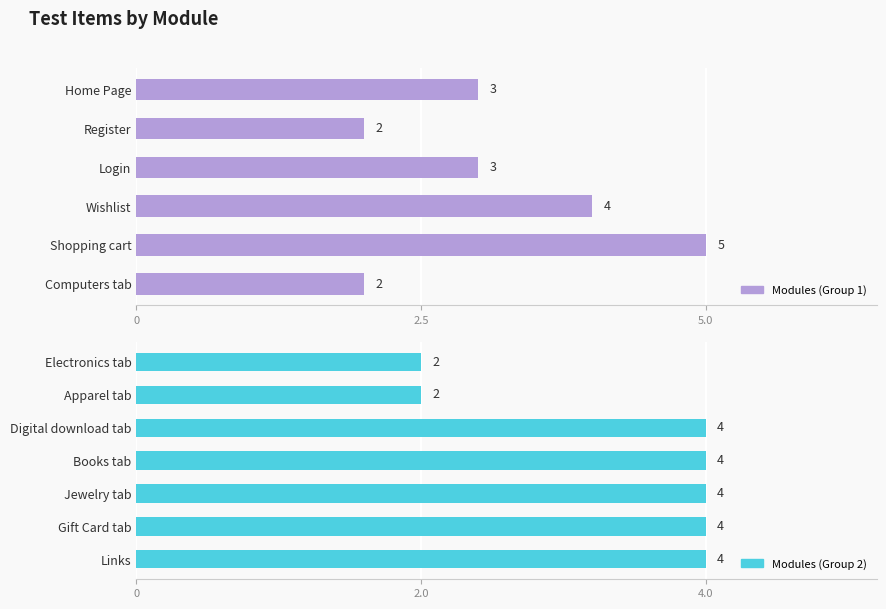

Does the chart contain any negative values?

No